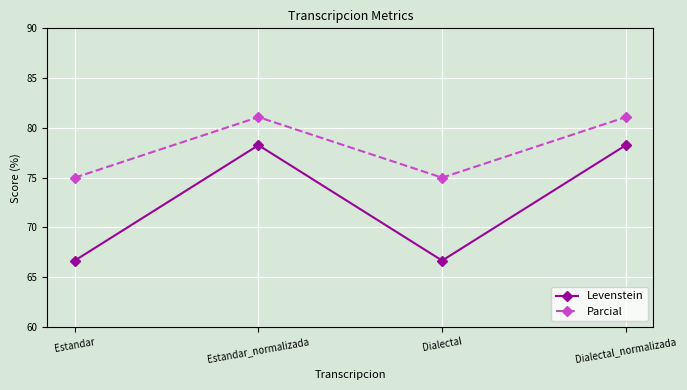

The value of Levenstein at Estandar_normalizada is 131.7. True or false?

False